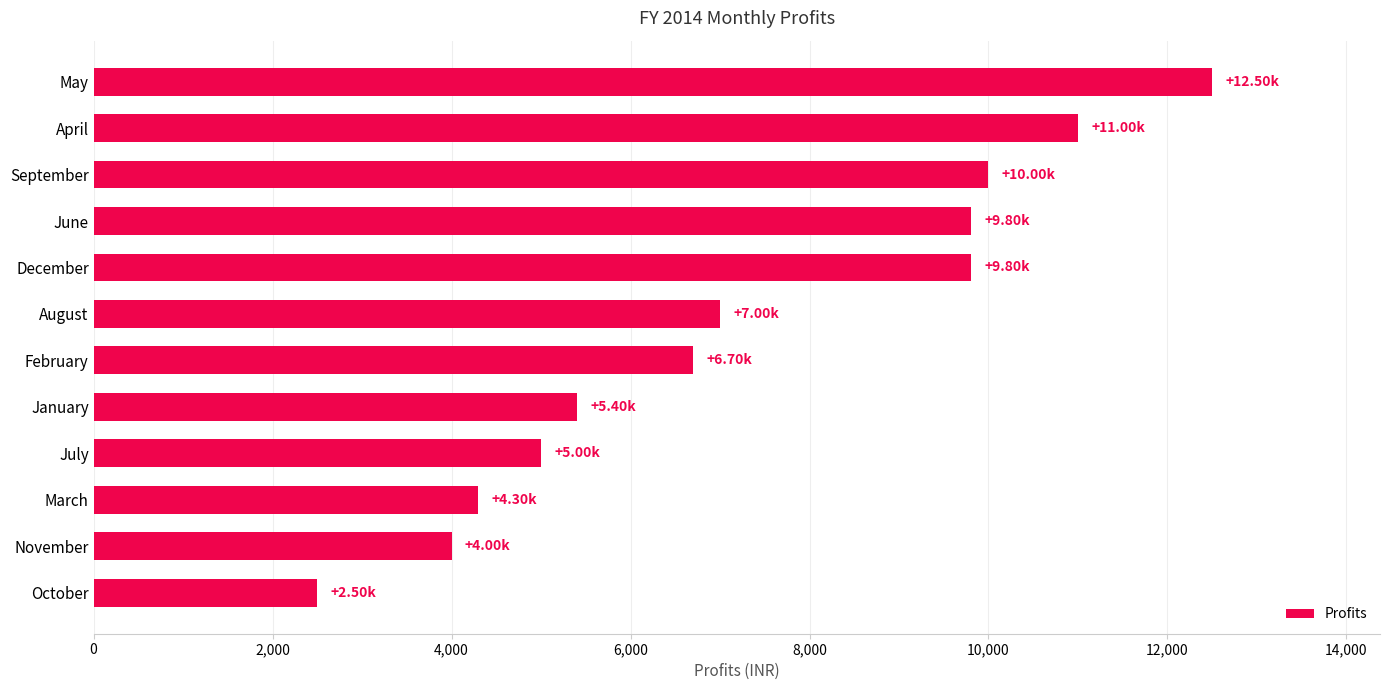

Where is the data nearest to the value 7500?

August